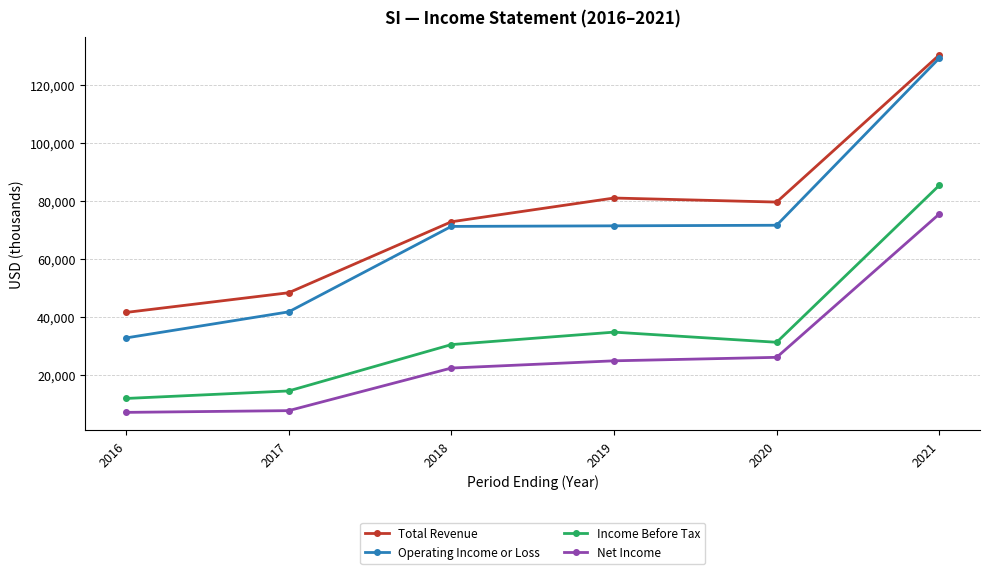

How many data points in Total Revenue are less than 79600?

3